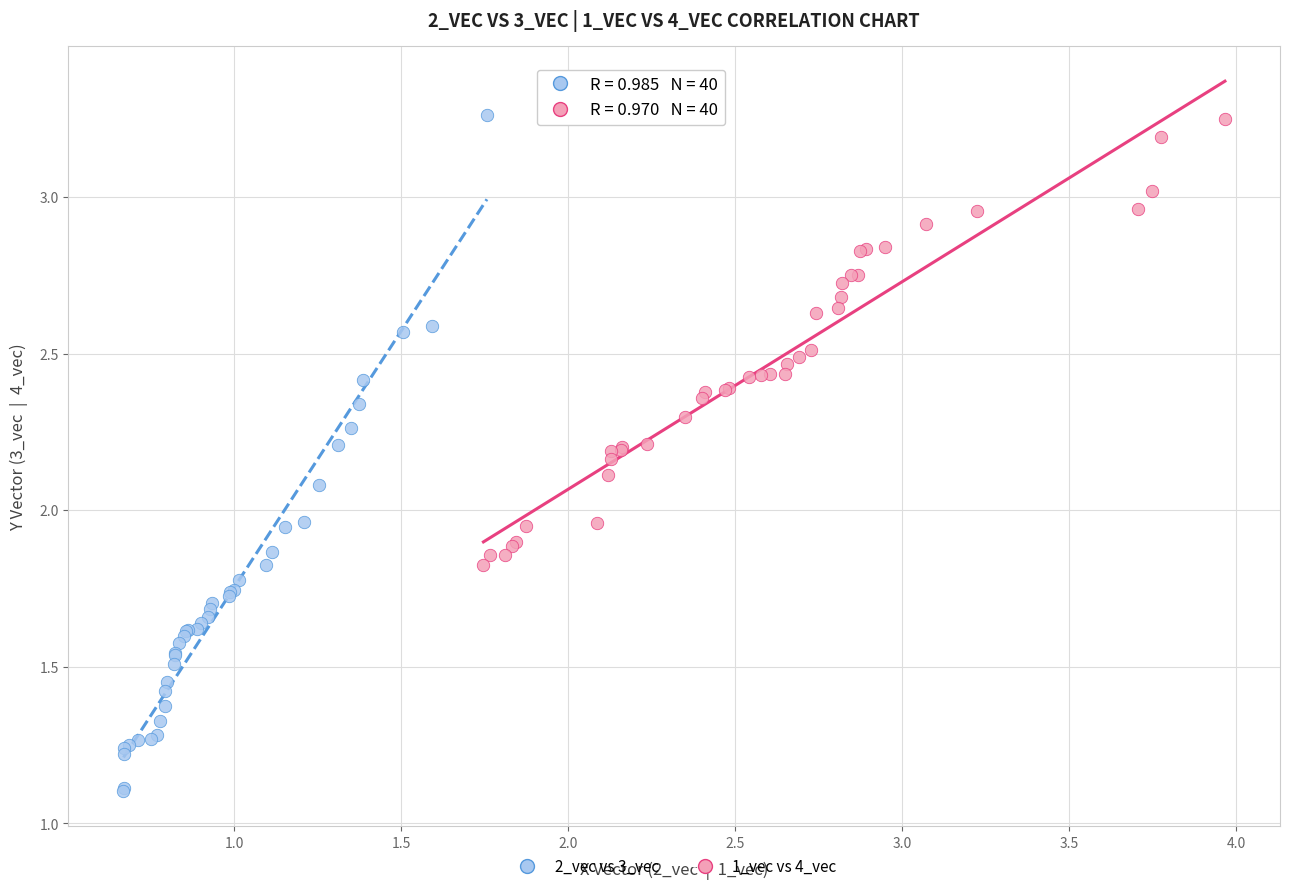

Which series reaches the minimum Y coordinate?

2_vec vs 3_vec